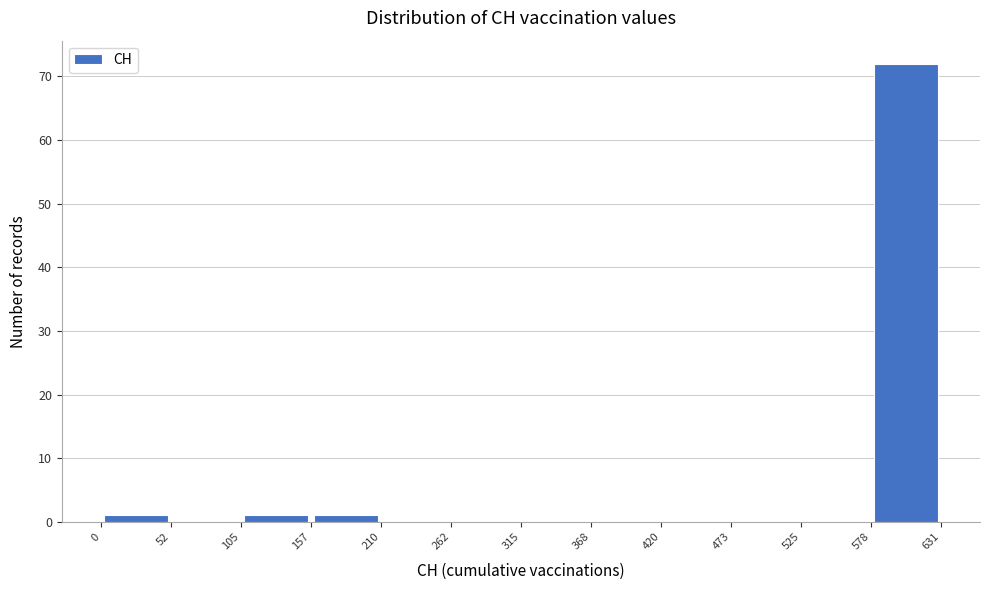

Reading left to right, transcribe this chart: for each bar, give the range it covers on the x-axis and its height. The values are not printed on the chart, so give them approximately, as read against the axis.

0 to 52: 1
52 to 105: 0
105 to 157: 1
157 to 210: 1
210 to 262: 0
262 to 315: 0
315 to 368: 0
368 to 420: 0
420 to 473: 0
473 to 525: 0
525 to 578: 0
578 to 631: 72